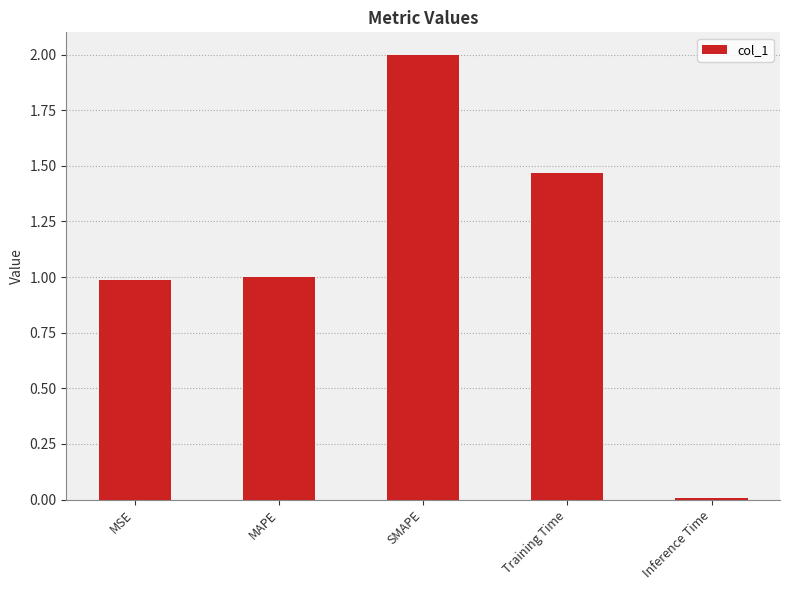

What is the difference between the values at Inference Time and MAPE?

1.0